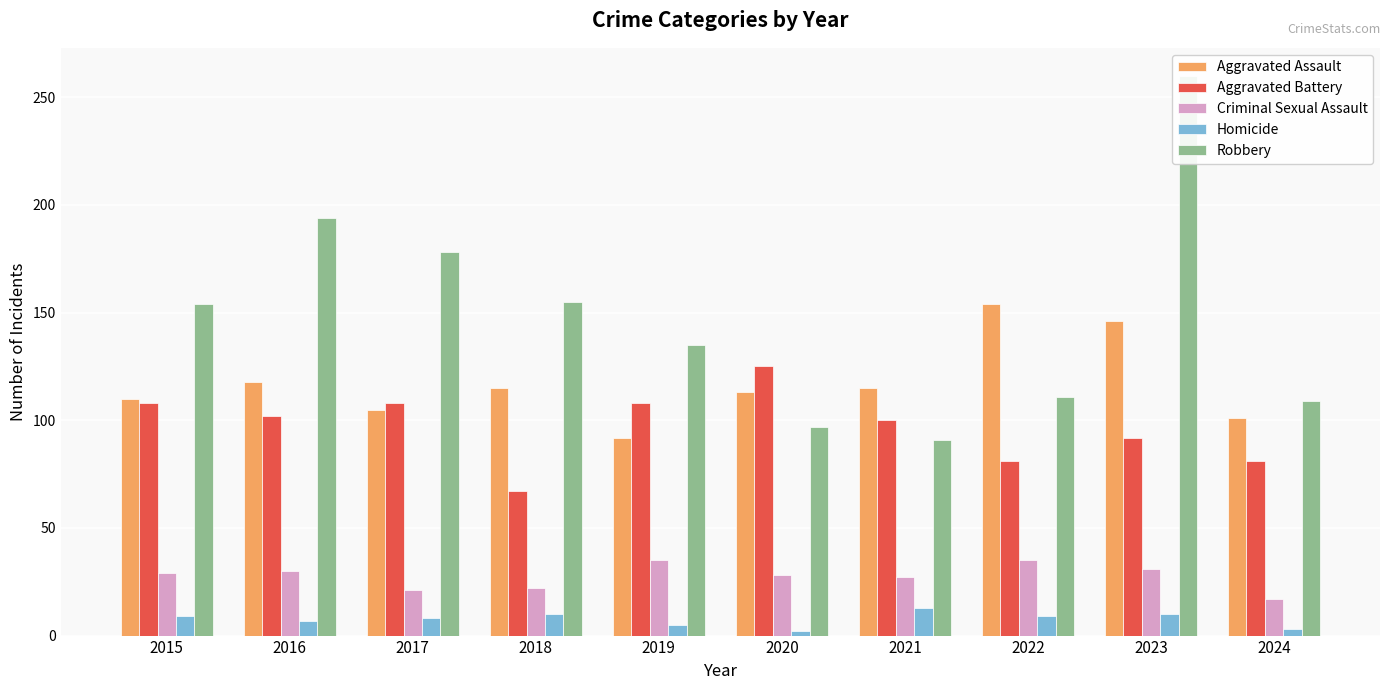

Rank the series by their maximum value, from lowest to highest.

Homicide, Criminal Sexual Assault, Aggravated Battery, Aggravated Assault, Robbery